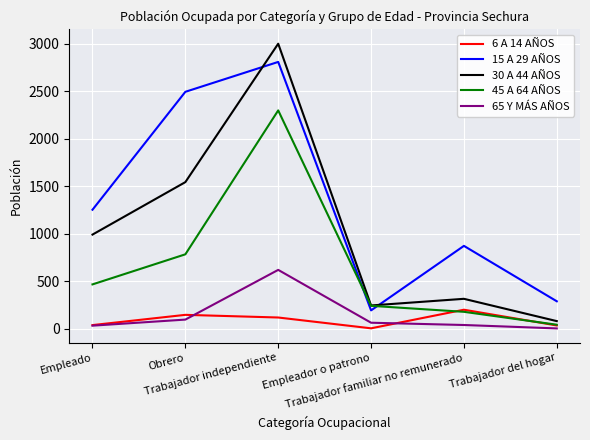

At which label is 65 Y MÁS AÑOS closest to 309?

Obrero